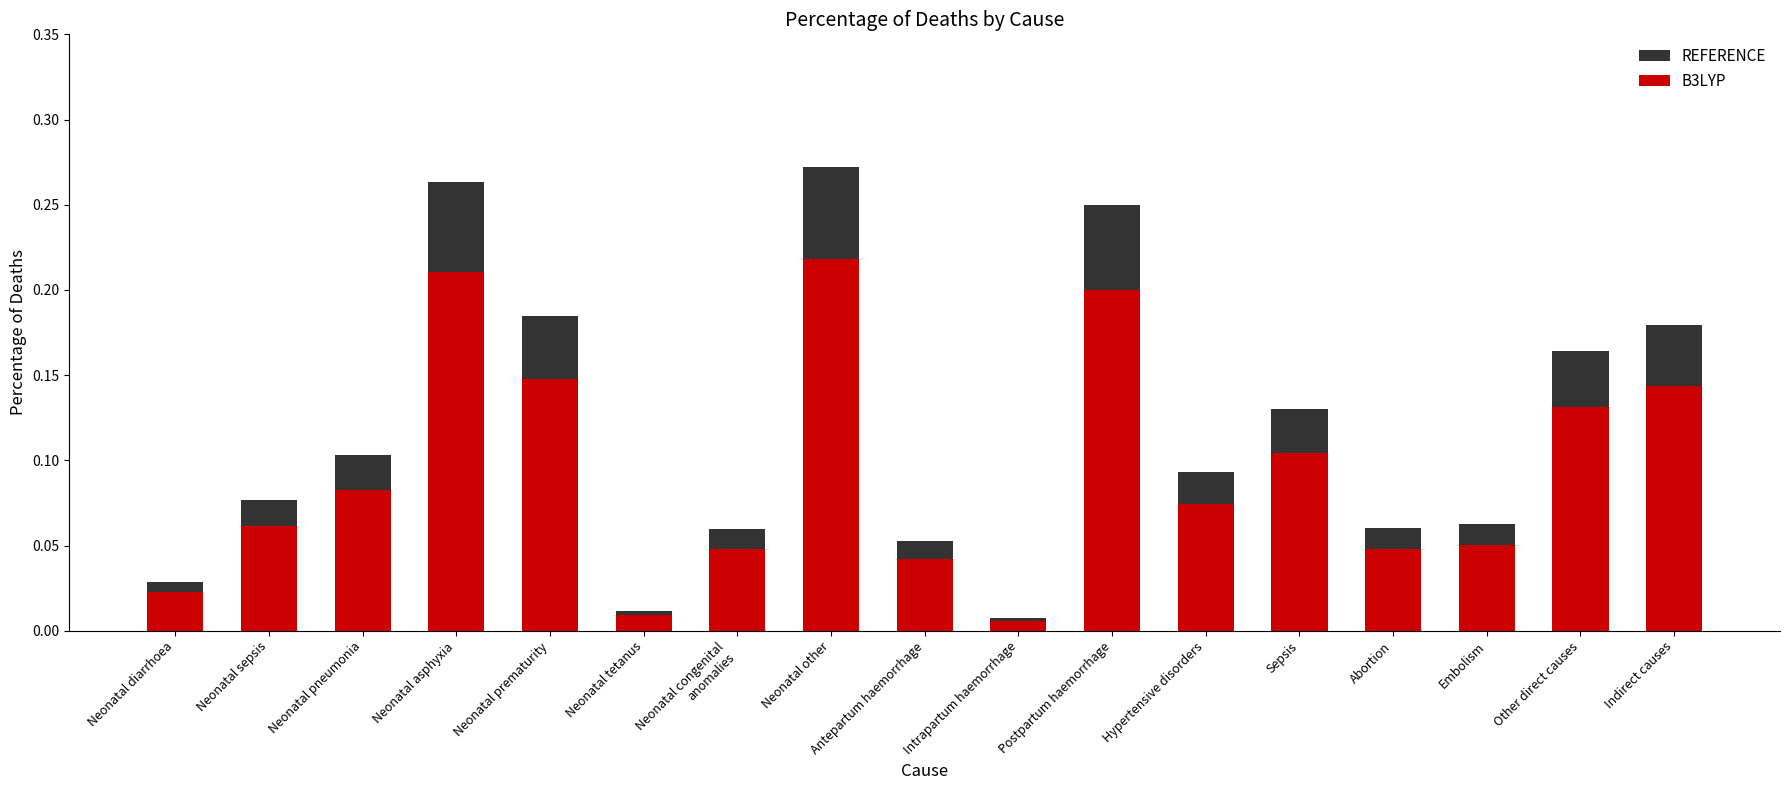

What is the label of the 14th bar from the left?

Abortion